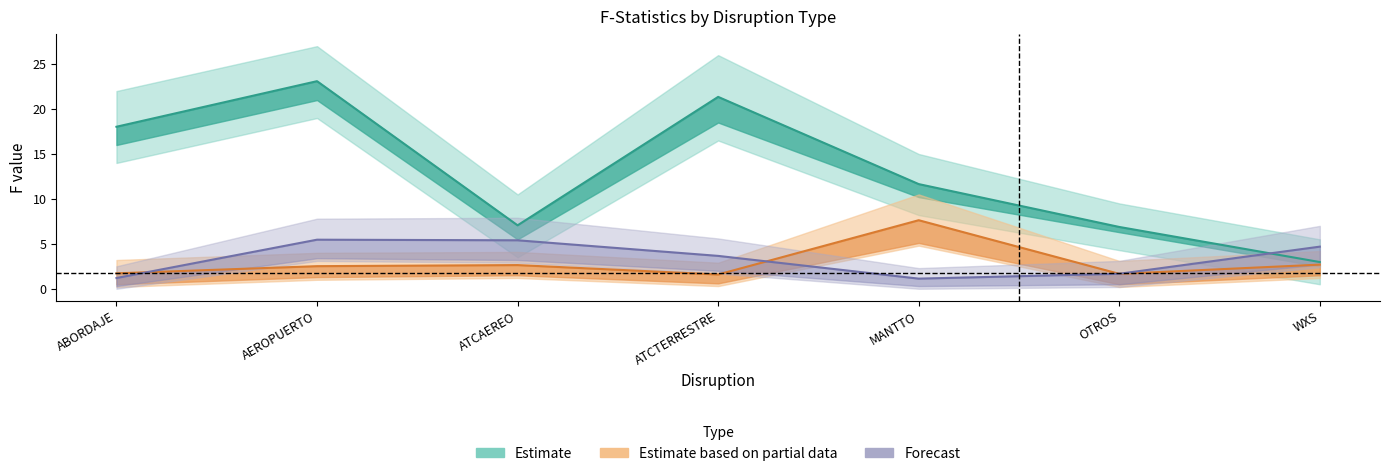

The value of flota_op_F at ABORDAJE is 18.0. True or false?

True